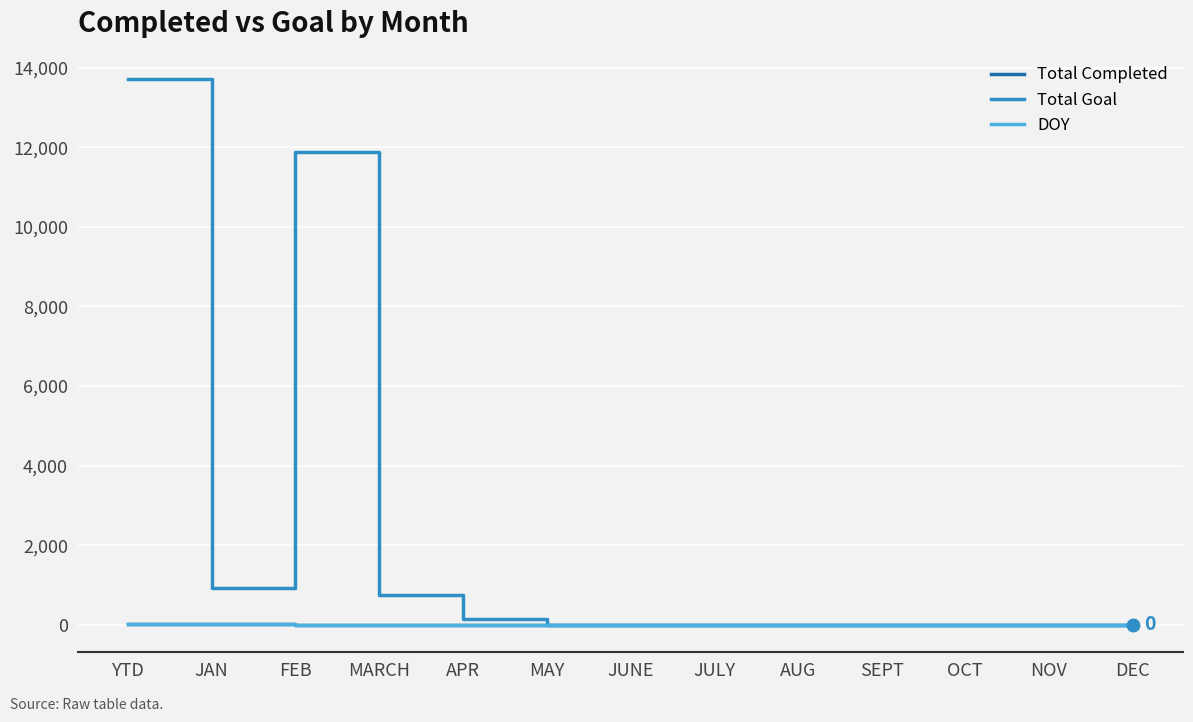

What is the sum of the Total Completed values at JAN and AUG?

23